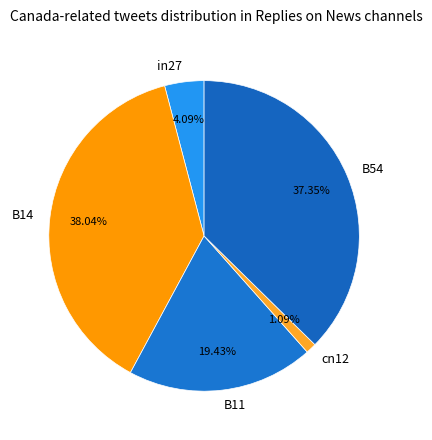

How many slices are in this pie chart?

5